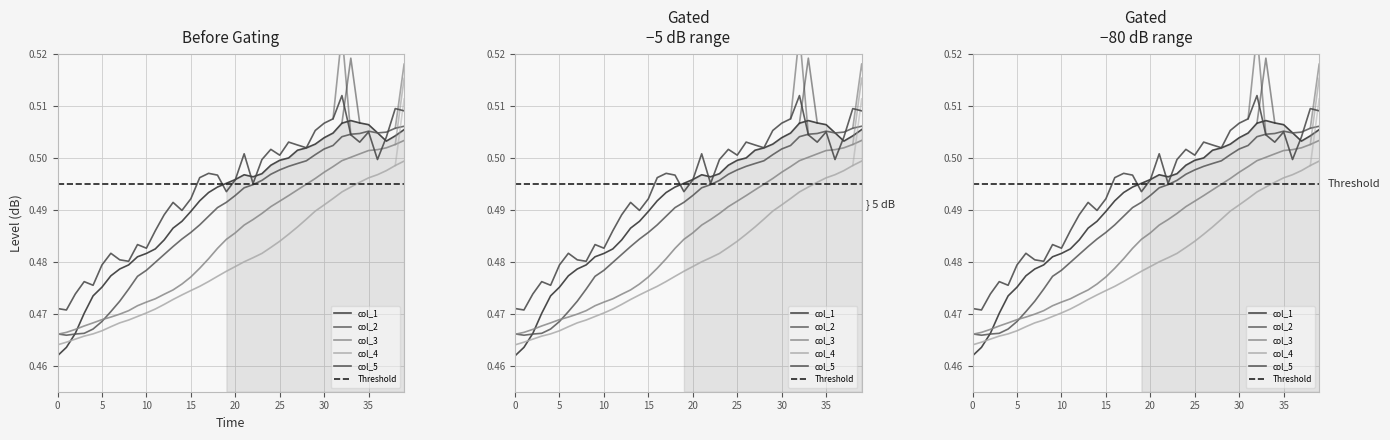

How many col_5 values are between 0 and 1?

40